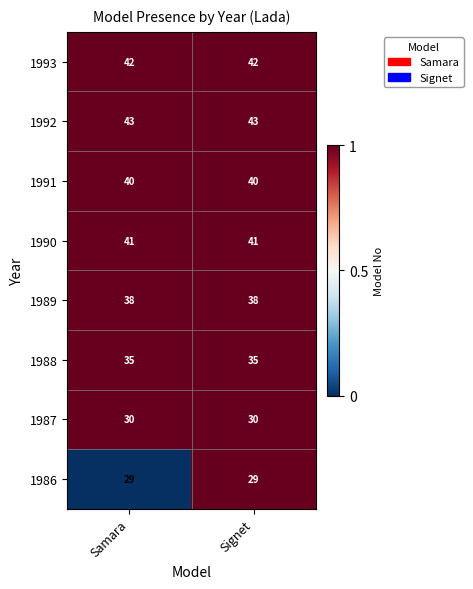

The value of 1991 at Signet is 61. True or false?

False